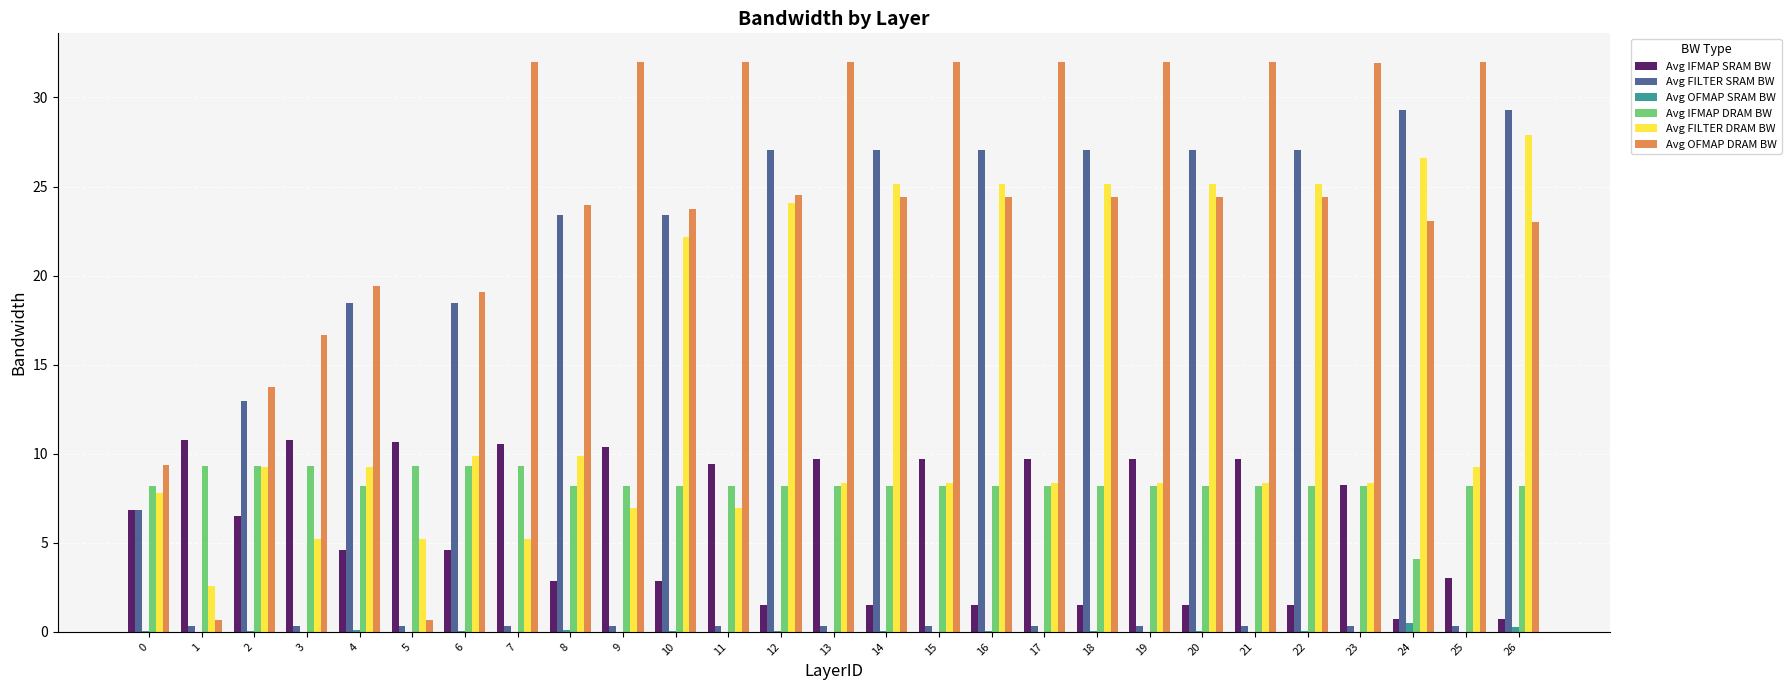

The Avg FILTER DRAM BW series shows 5.2 at 5. True or false?

True